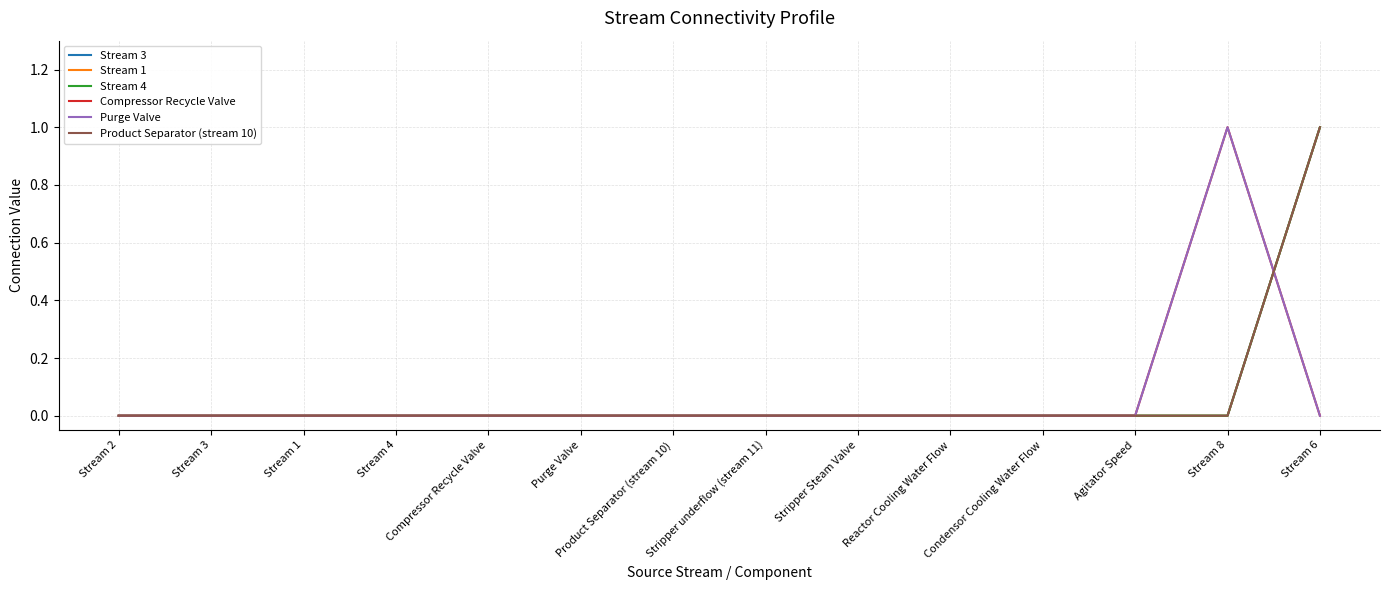

What is the difference between the maximum and minimum values in the Compressor Recycle Valve series?

1